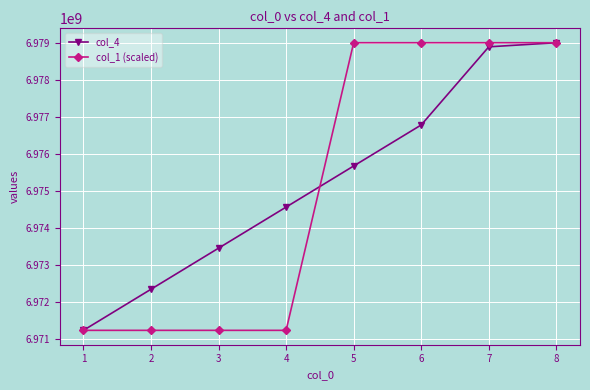

Count the col_1 (scaled) values in the range 6971234567 to 6979012345.

8